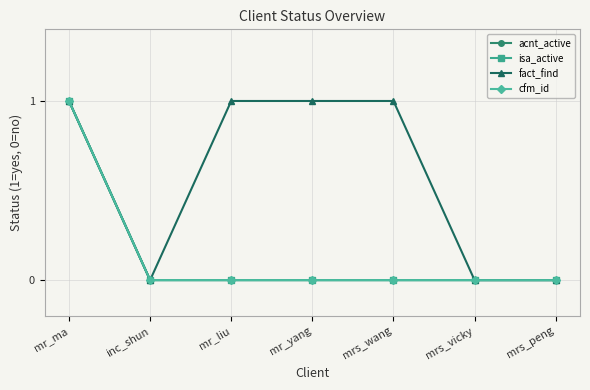

How many lines are shown in the chart?

4